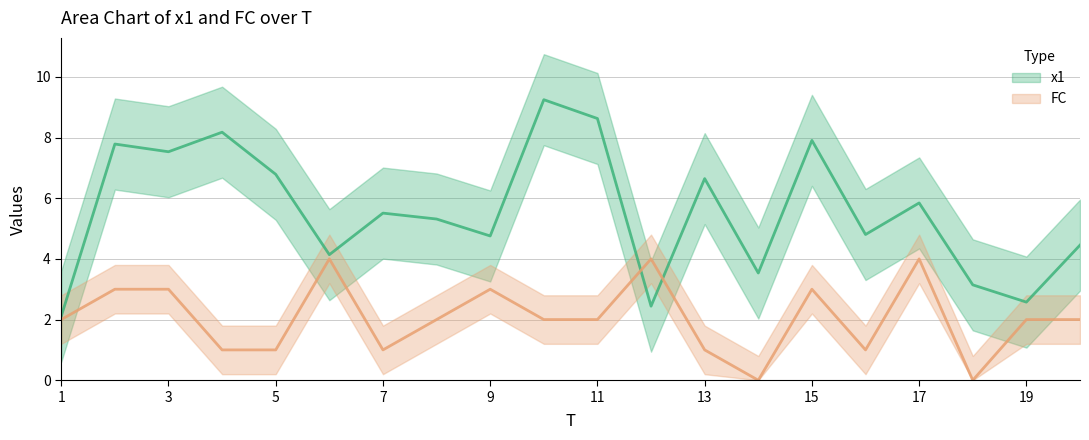

What is the minimum value for x1?

2.1